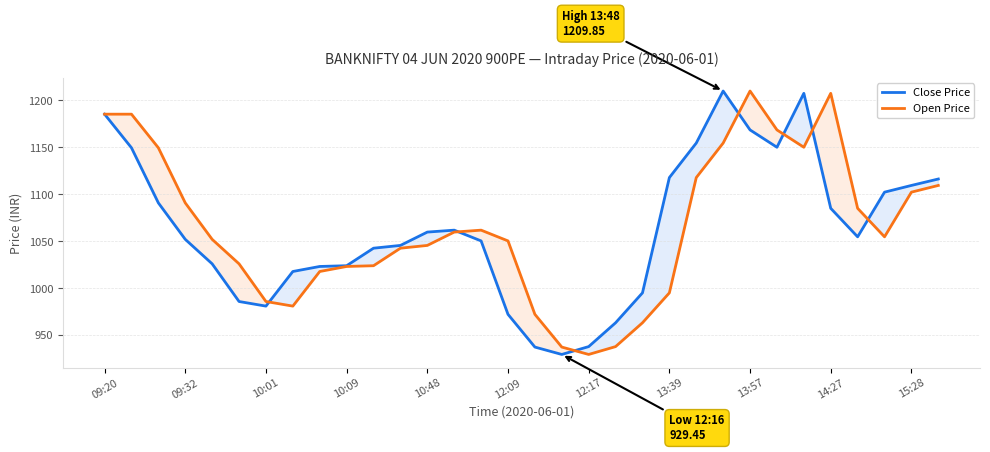

True or false: Open Price and Close Price cross at least once.

True